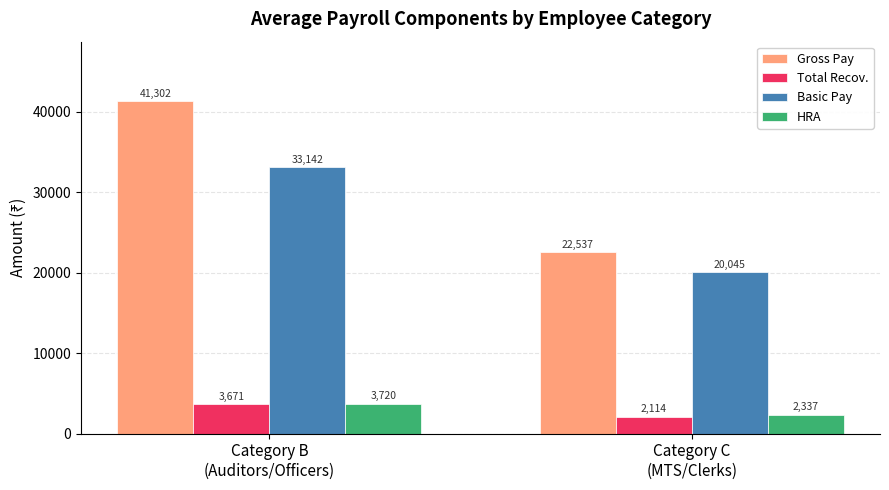

How many bars are there in each group?

4